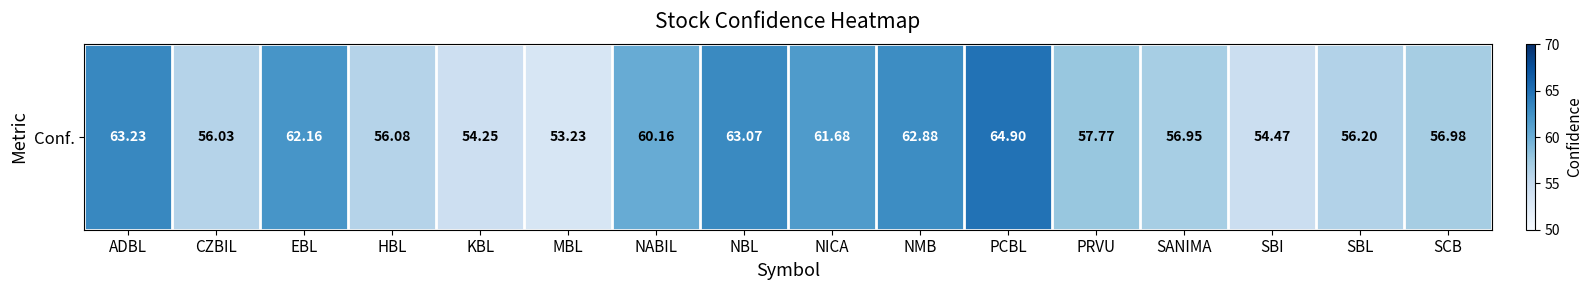

List the labels in order of value, largest first.

PCBL, ADBL, NBL, NMB, EBL, NICA, NABIL, PRVU, SCB, SANIMA, SBL, HBL, CZBIL, SBI, KBL, MBL